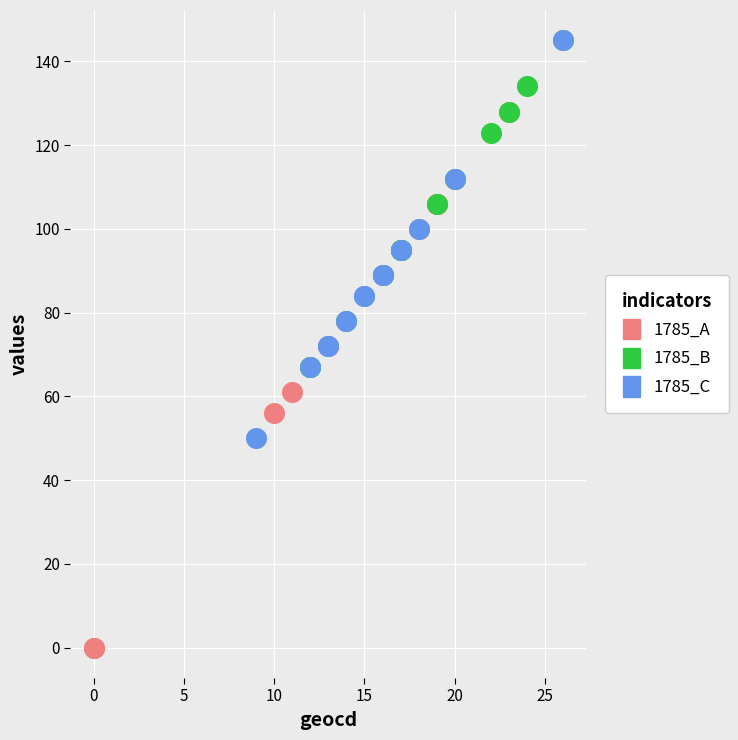

Which series has the largest Y range (max minus min)?

1785_A